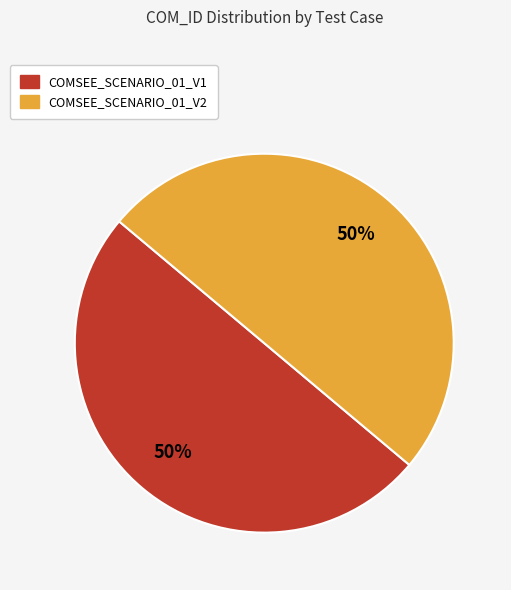

Do COMSEE_SCENARIO_01_V2 and COMSEE_SCENARIO_01_V1 together represent more than half of the pie?

Yes